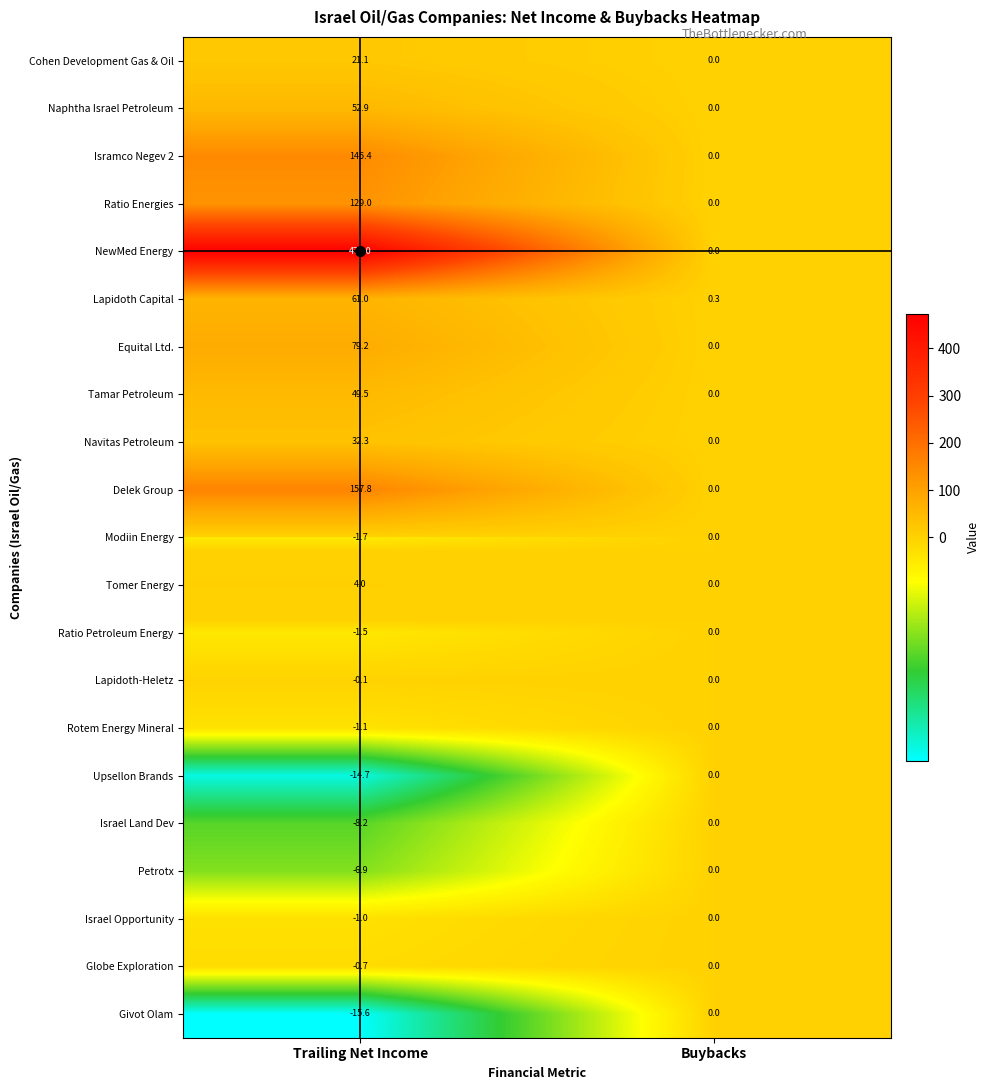

The value of Equital Ltd. at Trailing Net Income is 136.3. True or false?

False